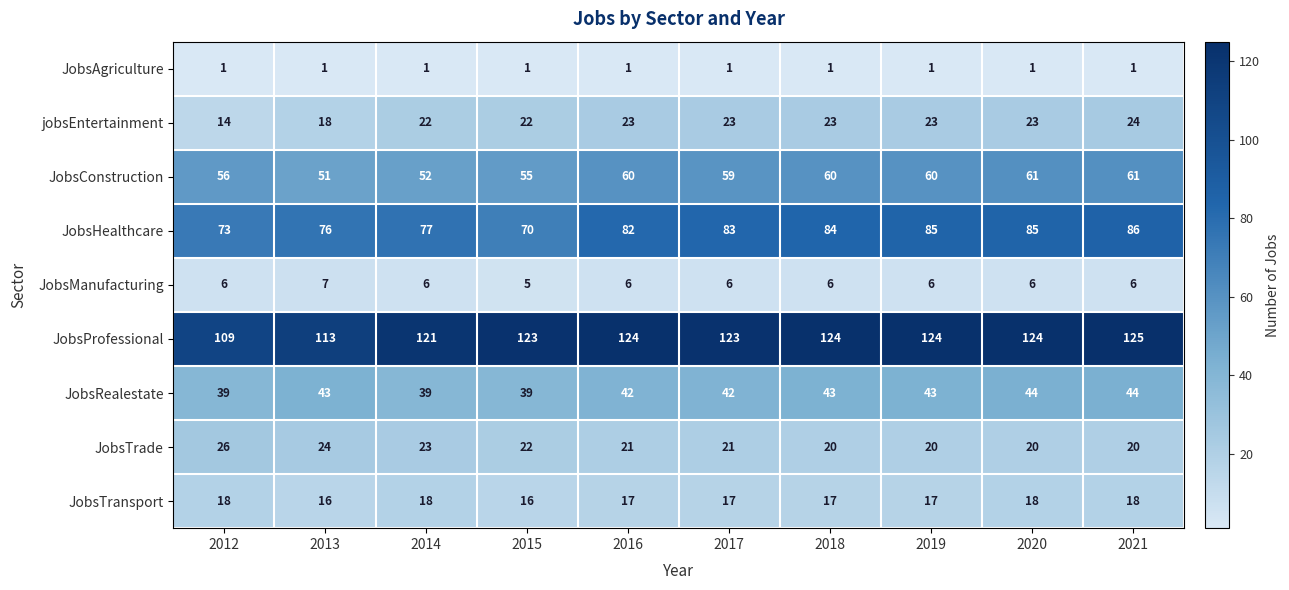

Between 2013 and 2019, which series saw the biggest shift?

JobsProfessional